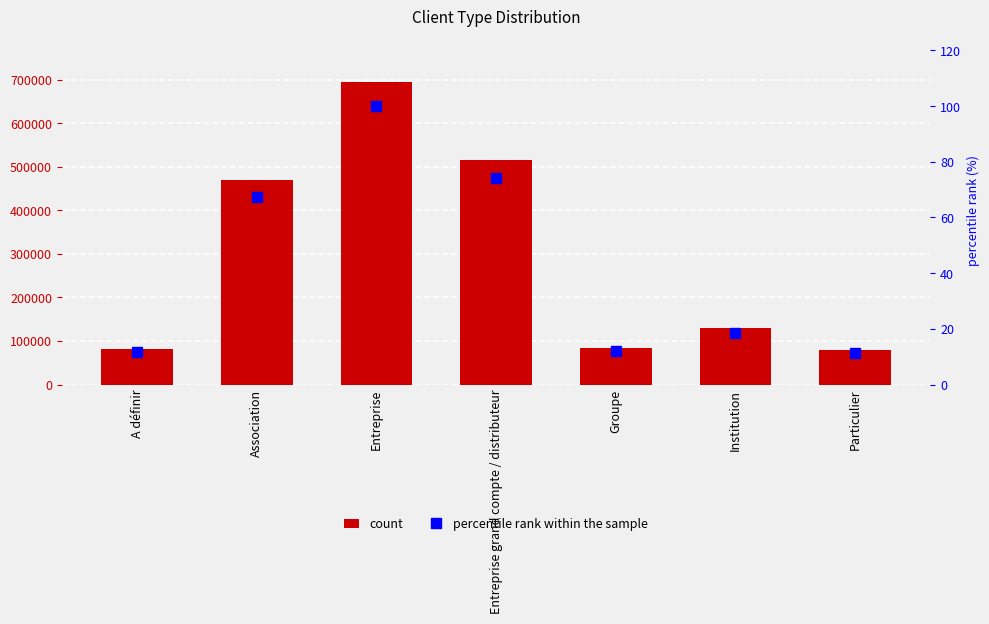

What is the smallest value displayed?

11.3